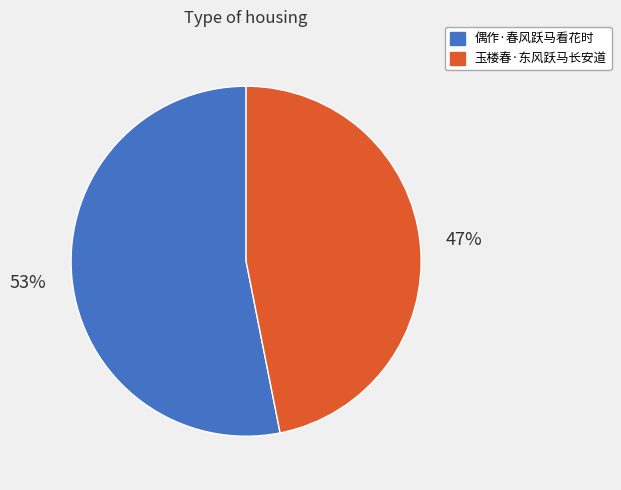

Do 偶作·春风跃马看花时 and 玉楼春·东风跃马长安道 together represent more than half of the pie?

Yes